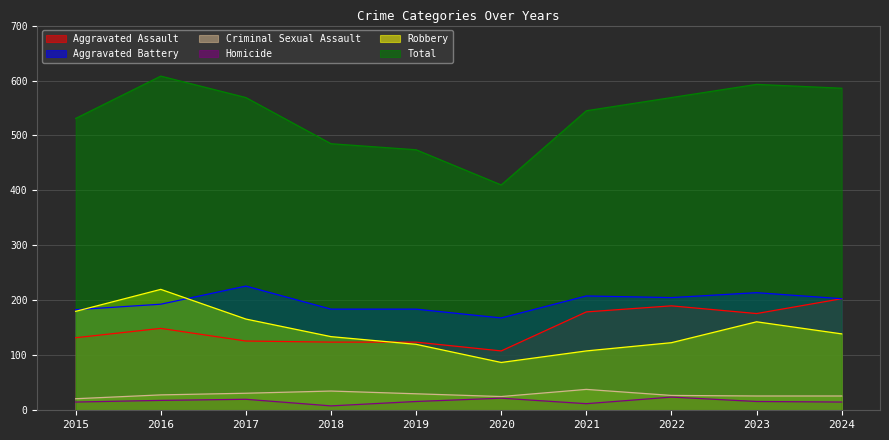

True or false: Homicide has more than 0 points higher than both neighbors.

True